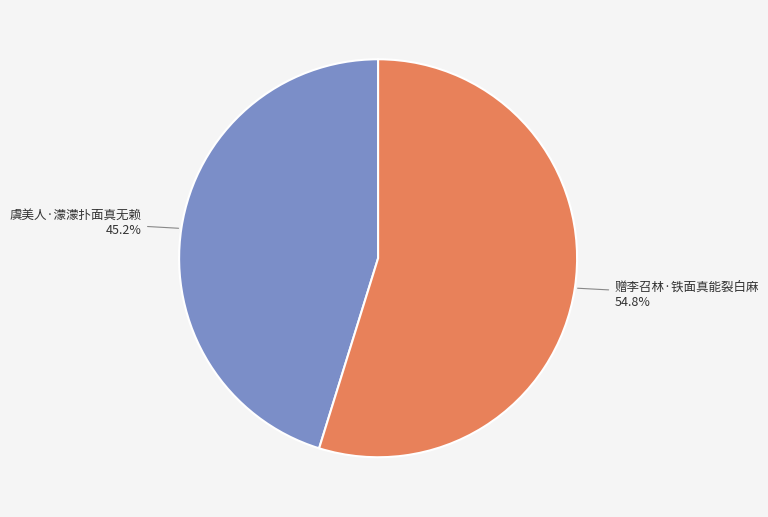

Is it true that 赠李召林·铁面真能裂白麻 is 55% of the pie?

True